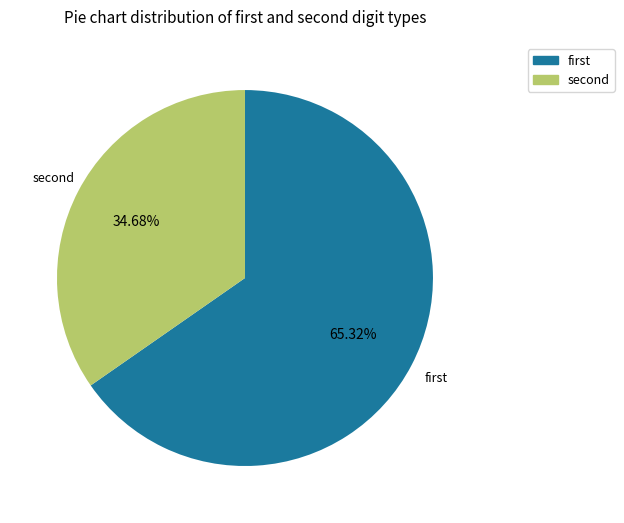

How many segments does this pie chart have?

2